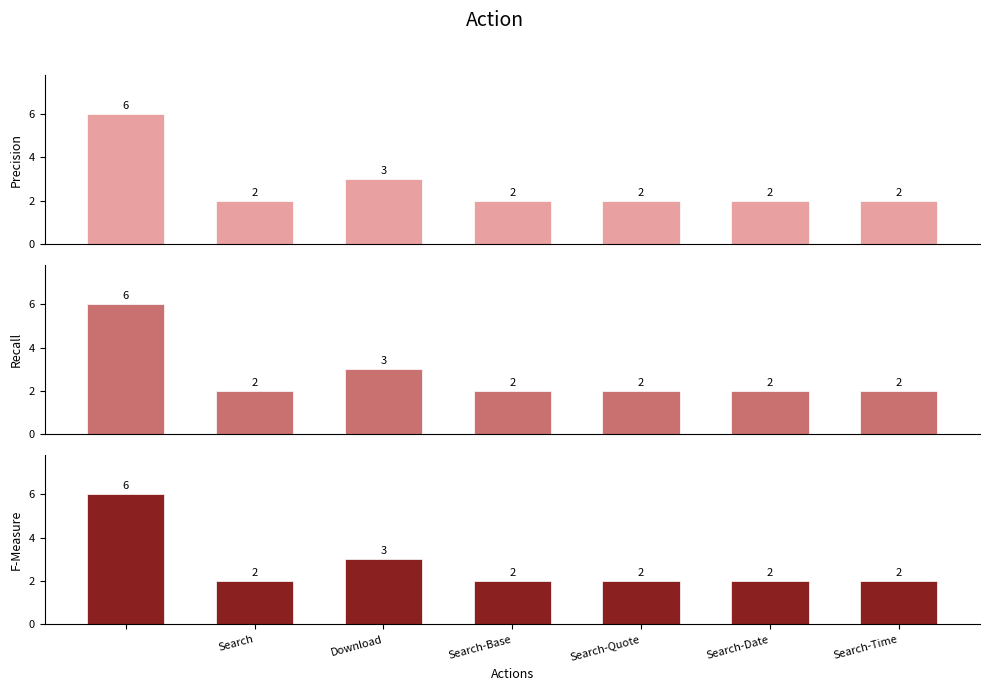

How many bars are there in each group?

3